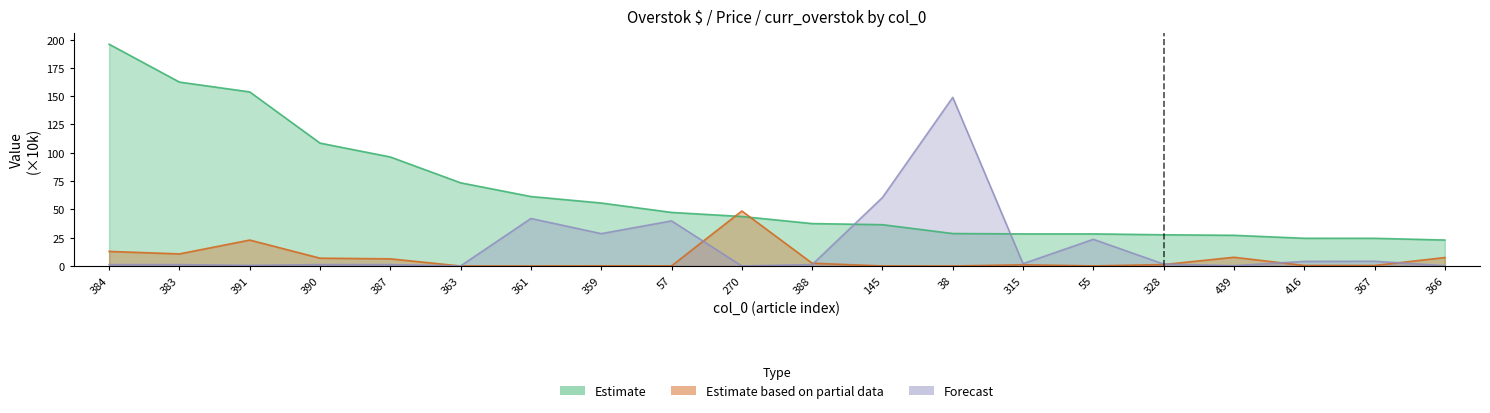

Between which two adjacent categories do Forecast and Estimate based on partial data first intersect?

387 and 363